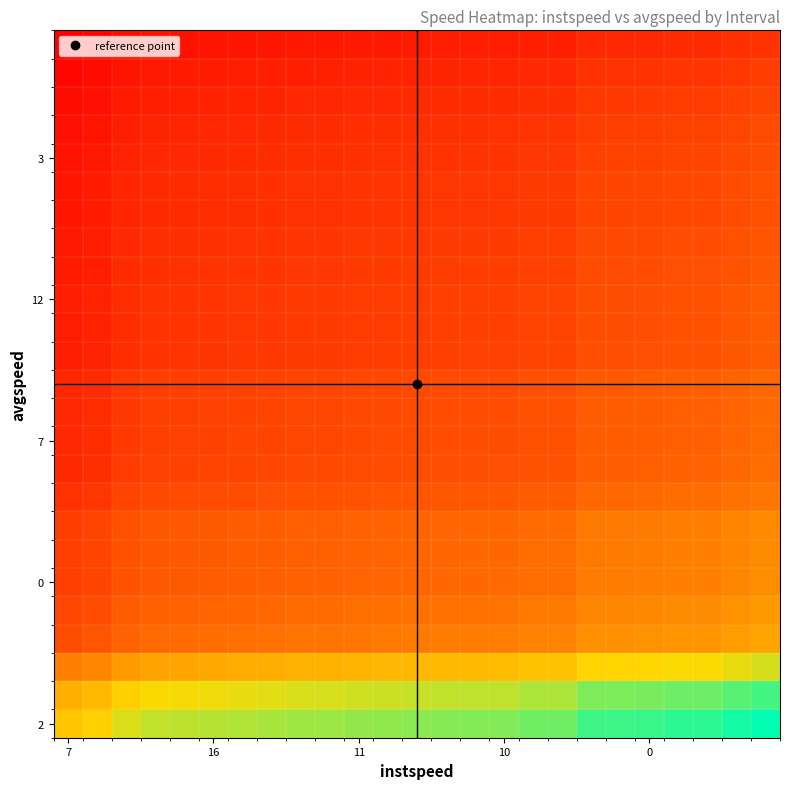

What is the maximum value shown in the chart?

2.4